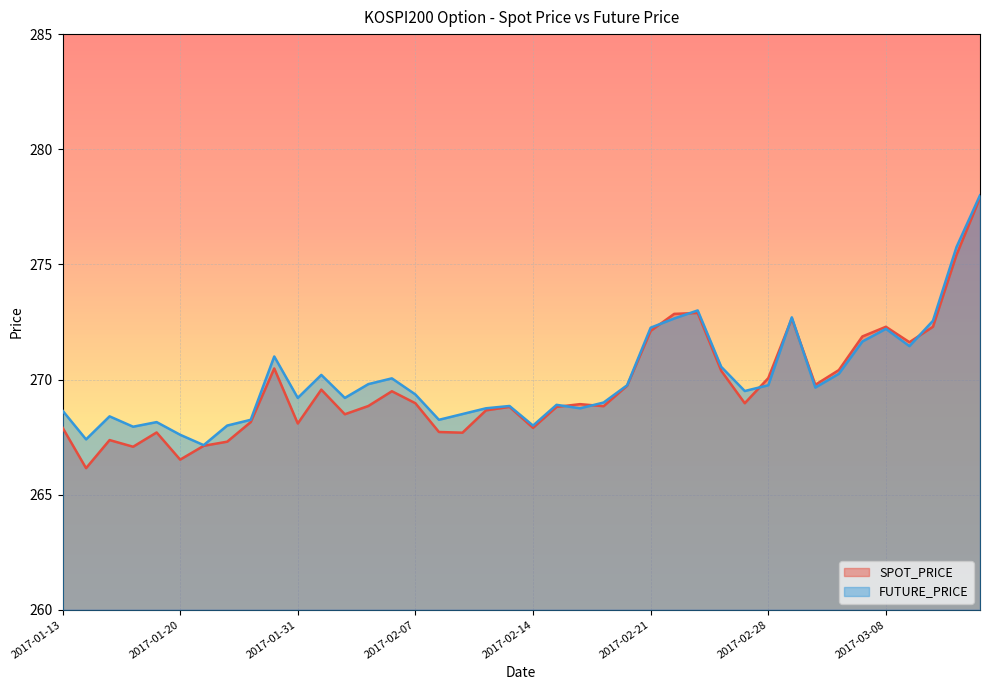

Reading left to right, list all the values displayed in this chart.

SPOT_PRICE: 267.9	266.1	267.4	267.1	267.7	266.5	267.1	267.3	268.1	270.5	268.1	269.6	268.5	268.9	269.5	269.0	267.7	267.7	268.7	268.8	267.9	268.8	268.9	268.8	269.7	272.1	272.9	272.9	270.4	269.0	270.1	272.6	269.8	270.4	271.9	272.3	271.6	272.3	275.4	277.9
FUTURE_PRICE: 268.6	267.4	268.4	267.9	268.1	267.6	267.1	268.0	268.2	271.0	269.2	270.2	269.2	269.8	270.1	269.4	268.2	268.5	268.8	268.9	268.0	268.9	268.8	269.0	269.8	272.2	272.6	273.0	270.6	269.5	269.8	272.7	269.6	270.2	271.6	272.2	271.4	272.6	275.8	278.0